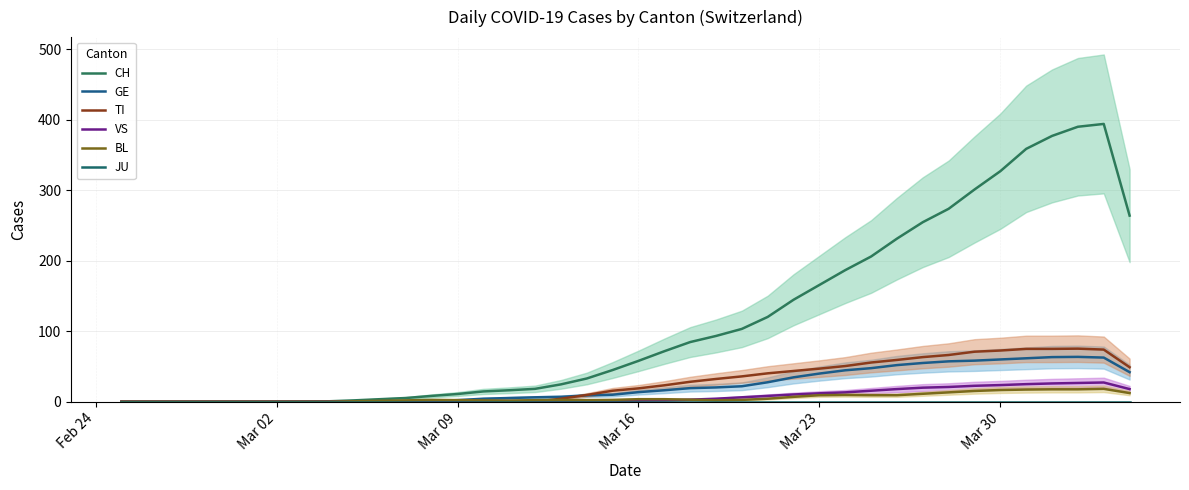

What are all the series names shown in the legend?

CH, GE, TI, VS, BL, JU